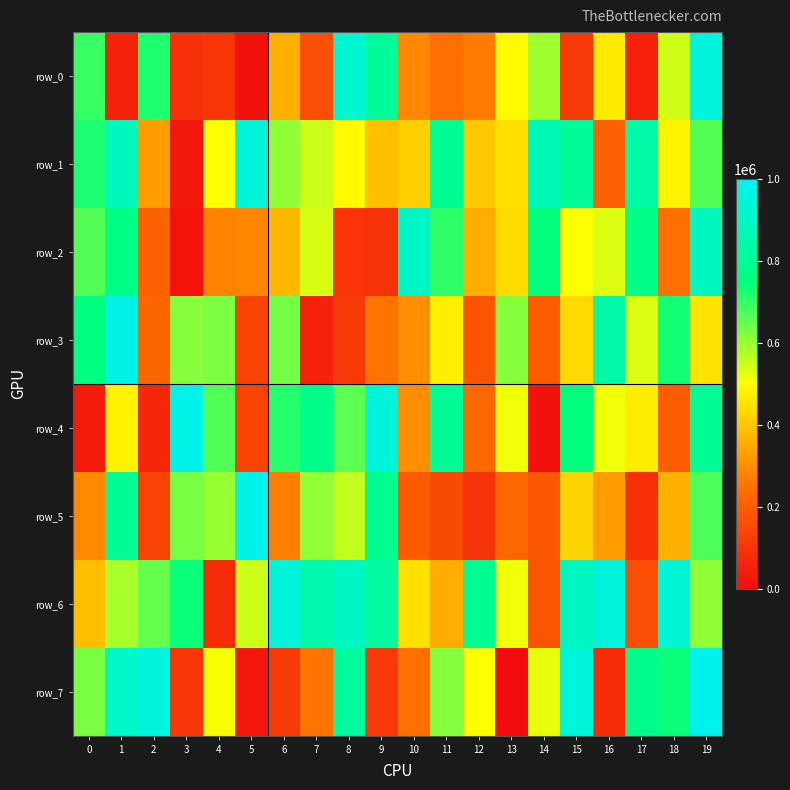

At 2, list the series in order from largest to smallest.

row_7, row_0, row_6, row_1, row_3, row_2, row_5, row_4